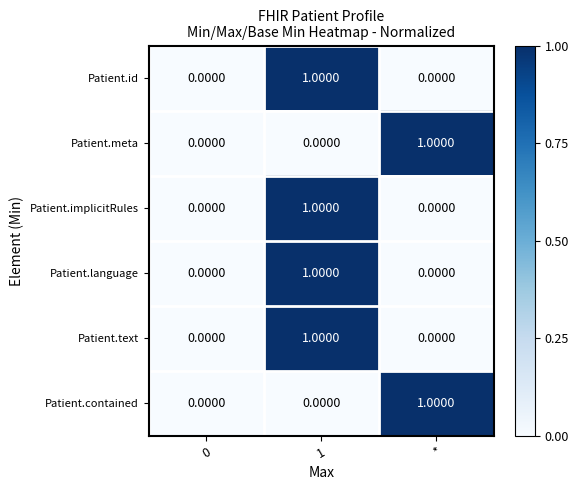

Is the value of Patient.meta at 0 greater than the value of Patient.implicitRules at 1?

No